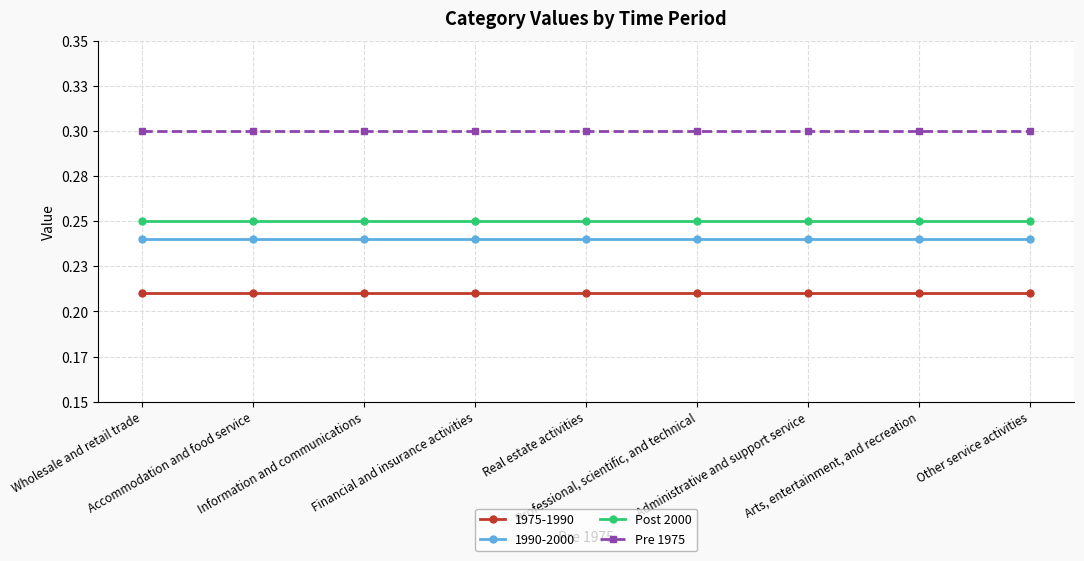

True or false: Pre 1975 and Post 2000 intersect in this chart.

False